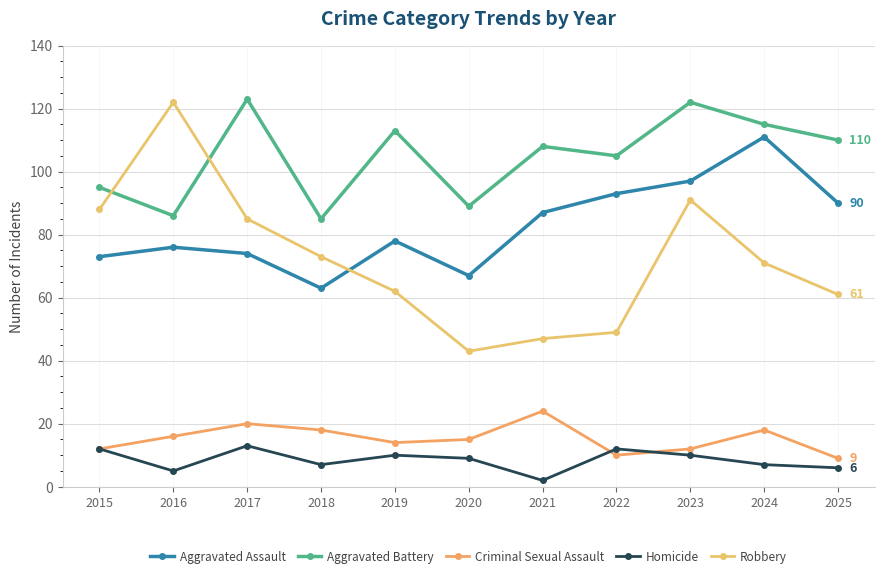

What is the difference between the maximum and minimum values in the Aggravated Assault series?

48